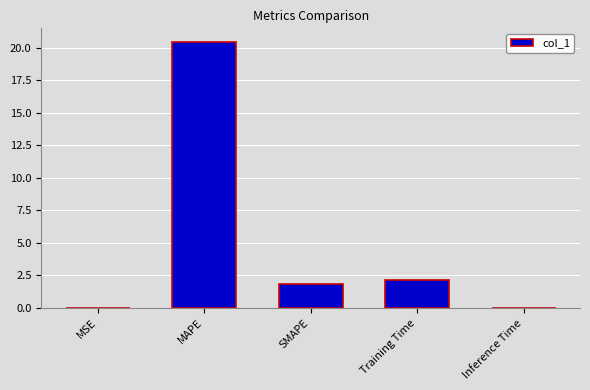

What is the maximum value shown in the chart?

20.5